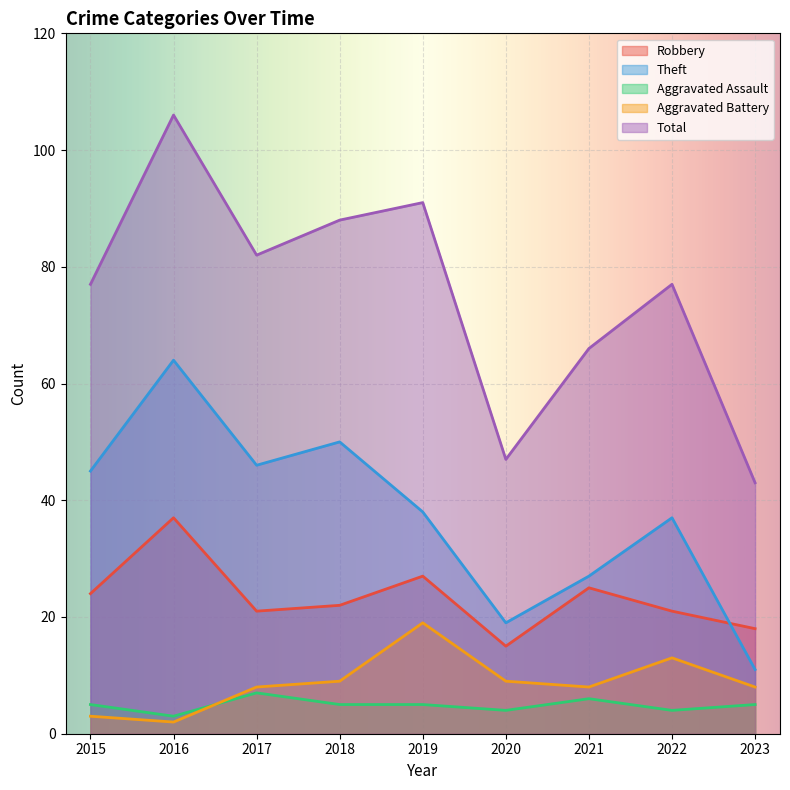

What is the minimum value for Aggravated Battery?

2